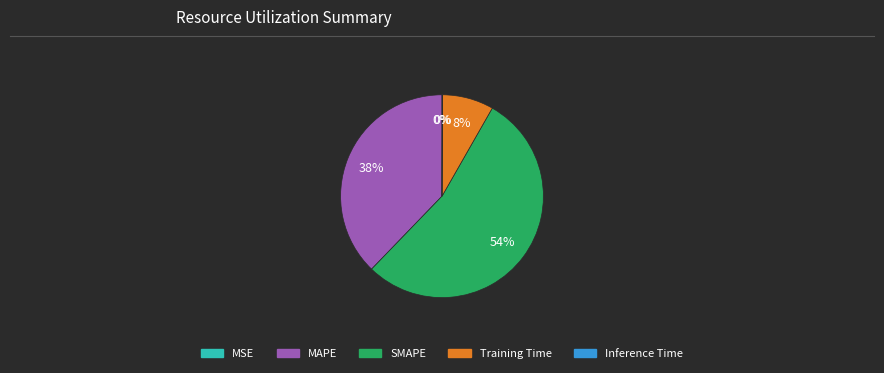

To the nearest percent, what is the difference between the largest and smallest slice percentages?

54%